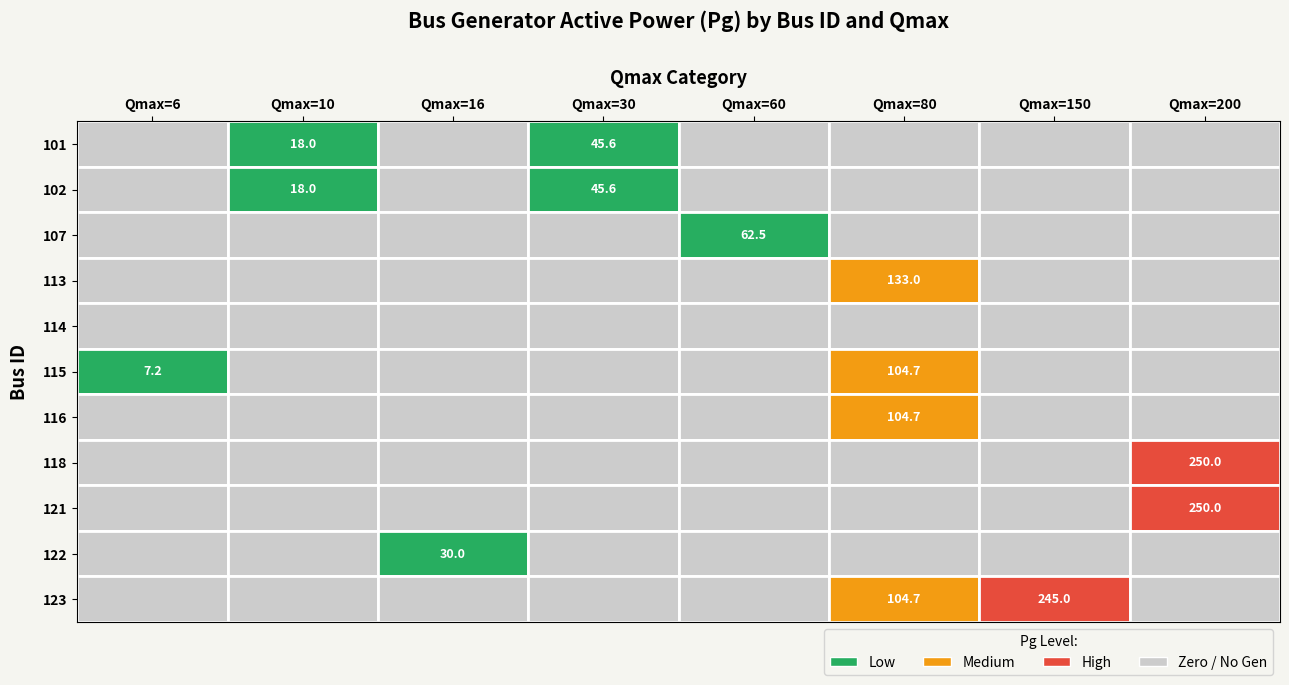

List the labels in order of 122 value, largest first.

16, 10, 30, 60, 80, 200, 6, 150